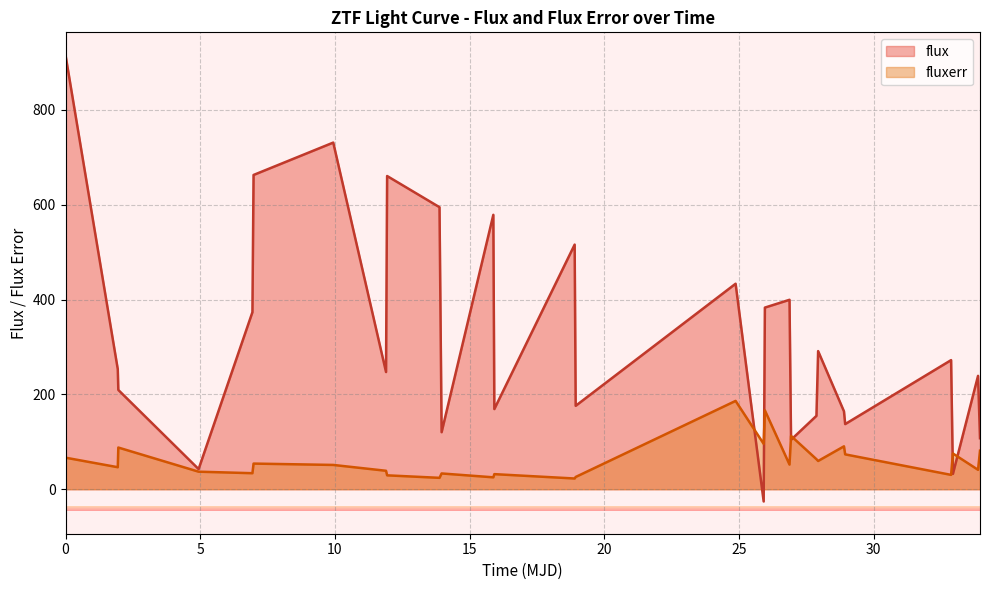

How many interior local peaks does the fluxerr series have?

9